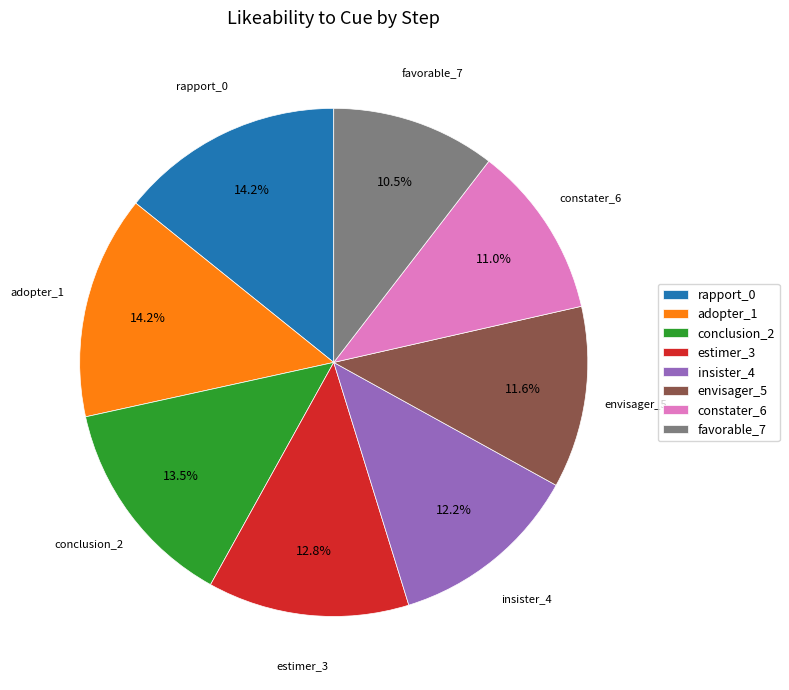

To the nearest percent, what portion does insister_4 represent?

12%